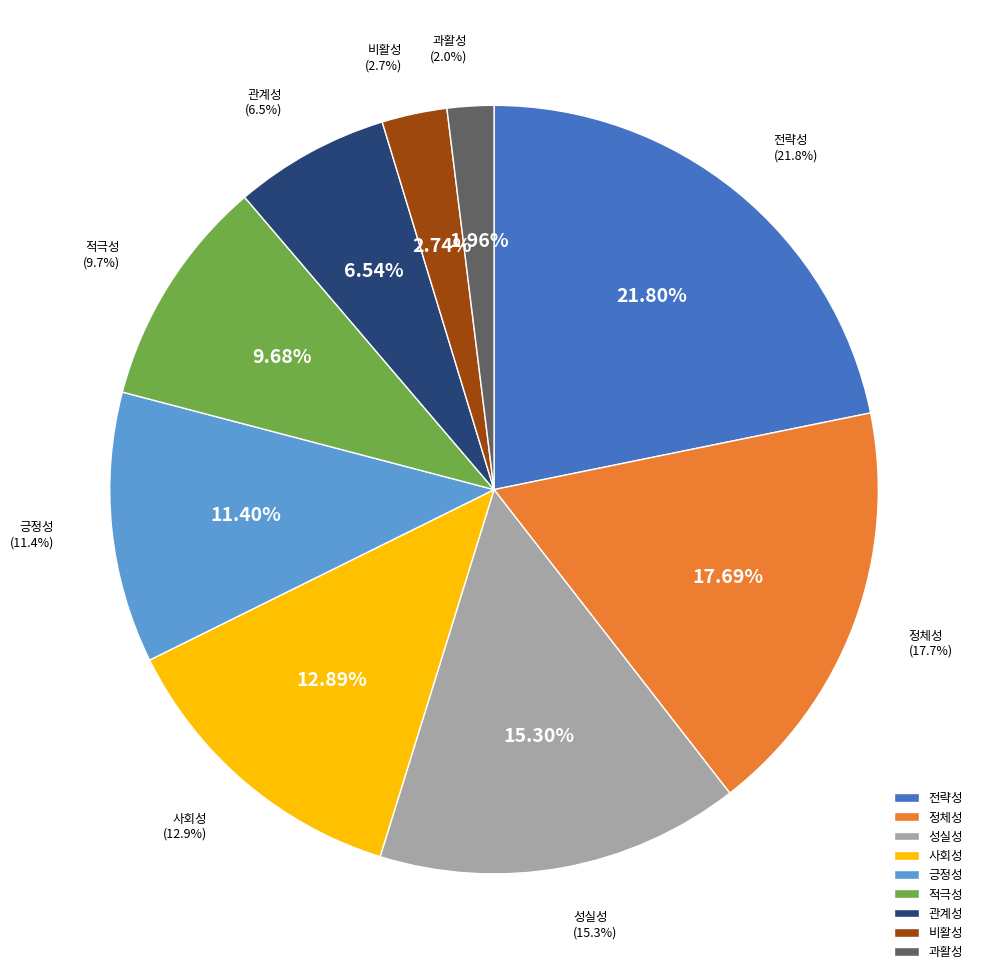

Which category has the smallest portion of the pie?

과활성